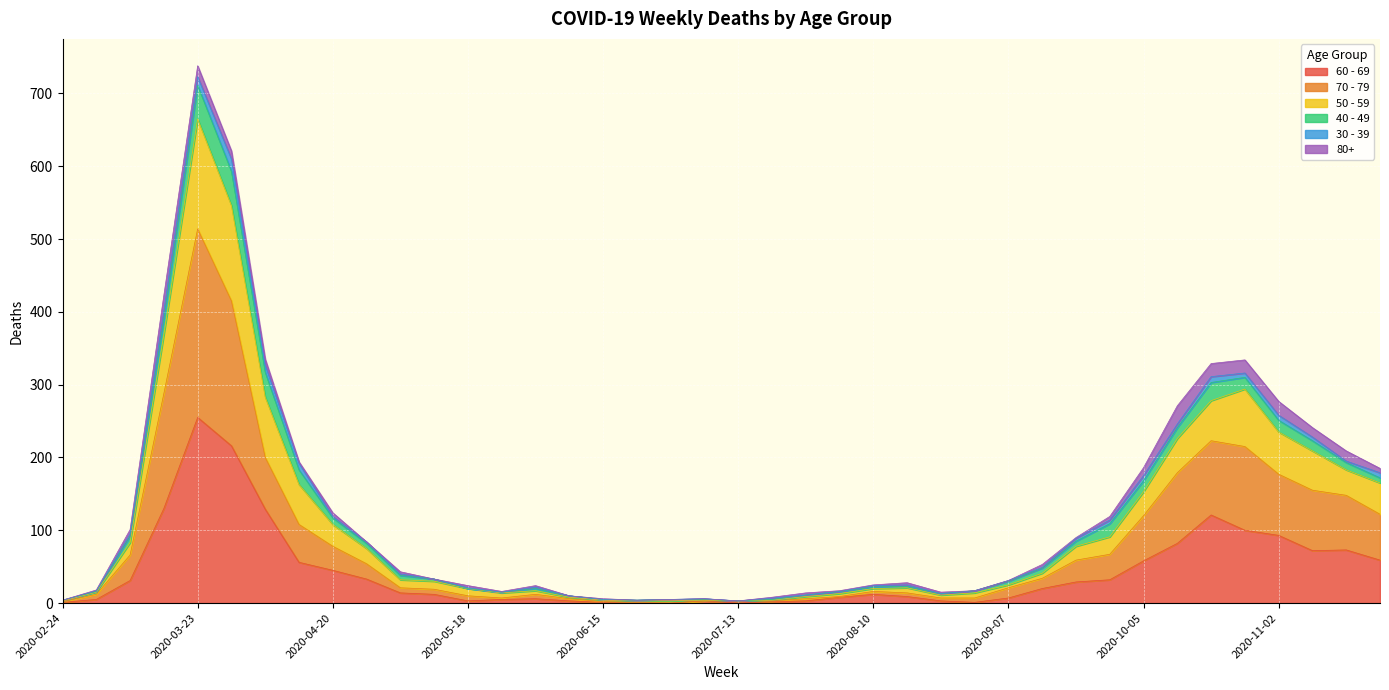

At which category is the sum across all series the highest?

2020-03-23